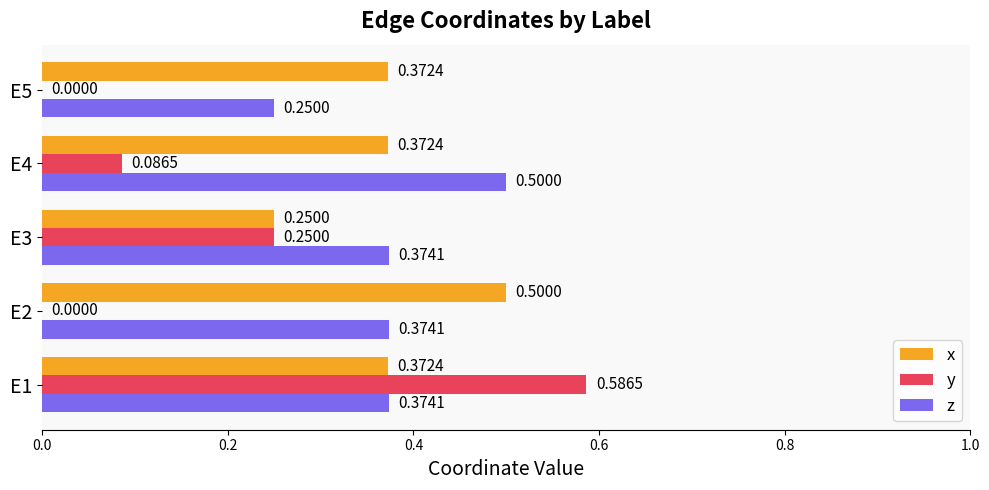

Which series changed the most between E1 and E2?

y